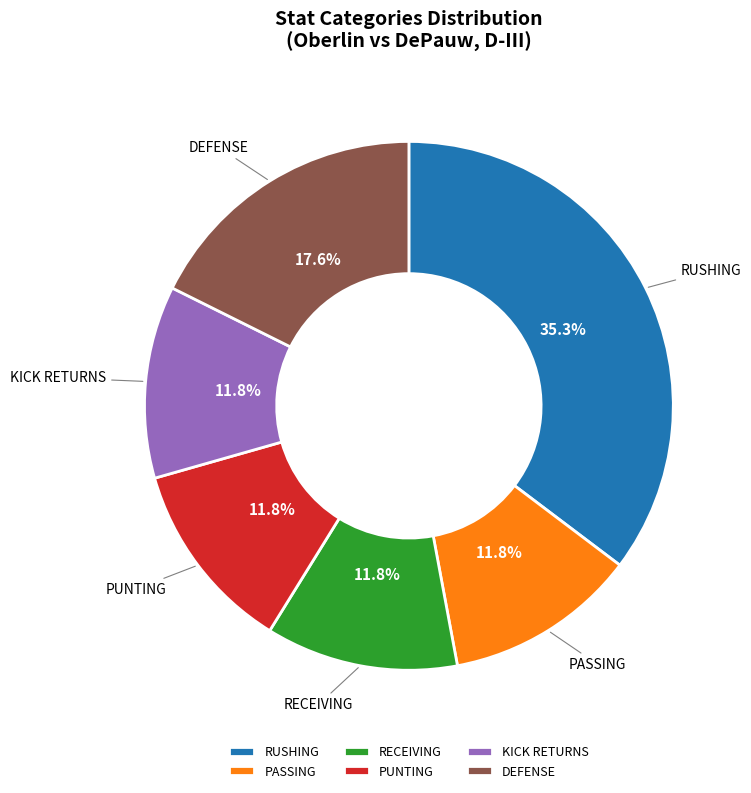

Approximately how many times larger is the value at PASSING compared to RECEIVING?

1.0